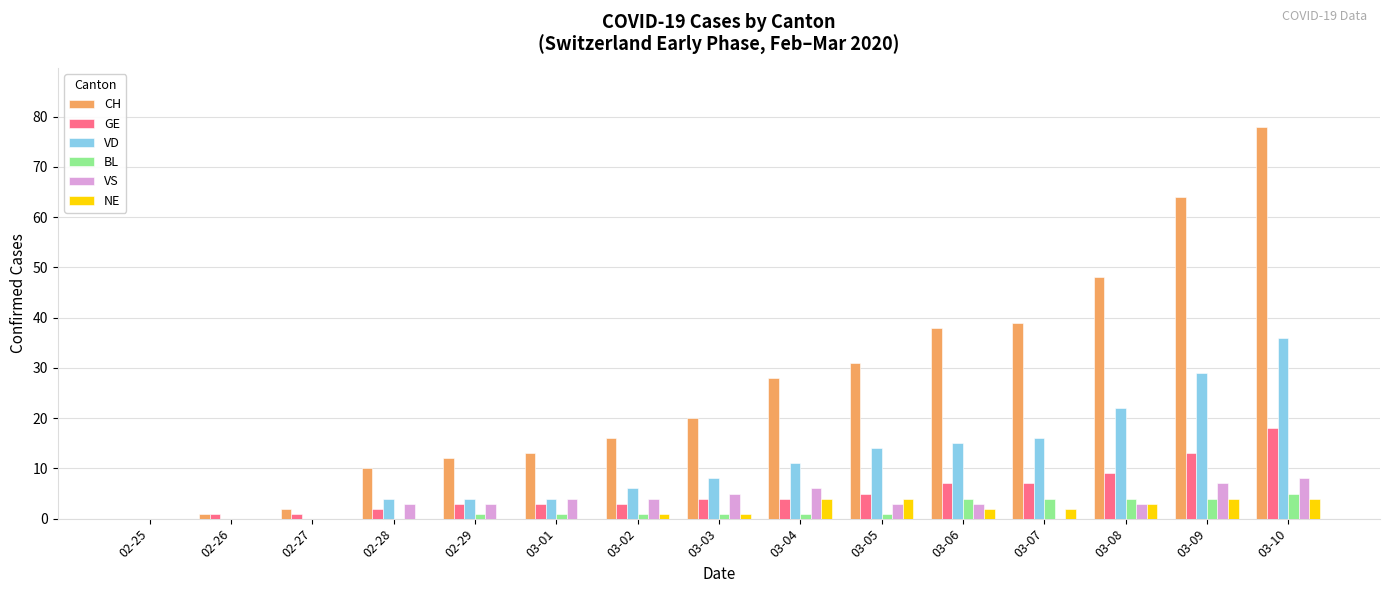

Reading left to right, what are all the values shown in this chart?

CH: 0	1	2	10	12	13	16	20	28	31	38	39	48	64	78
GE: 0	1	1	2	3	3	3	4	4	5	7	7	9	13	18
VD: 0	0	0	4	4	4	6	8	11	14	15	16	22	29	36
BL: 0	0	0	0	1	1	1	1	1	1	4	4	4	4	5
VS: 0	0	0	3	3	4	4	5	6	3	3	0	3	7	8
NE: 0	0	0	0	0	0	1	1	4	4	2	2	3	4	4